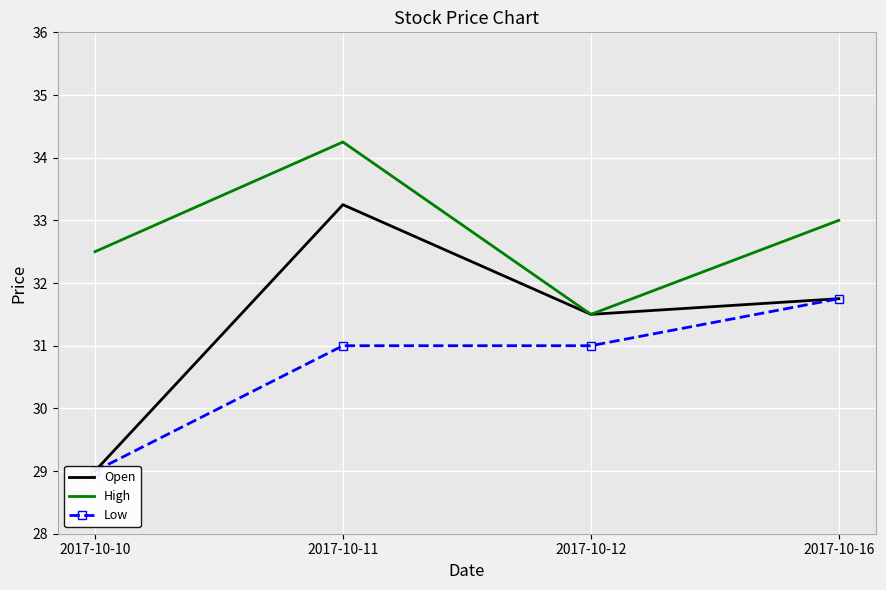

At 2017-10-11, list the series in order from largest to smallest.

High, Open, Low